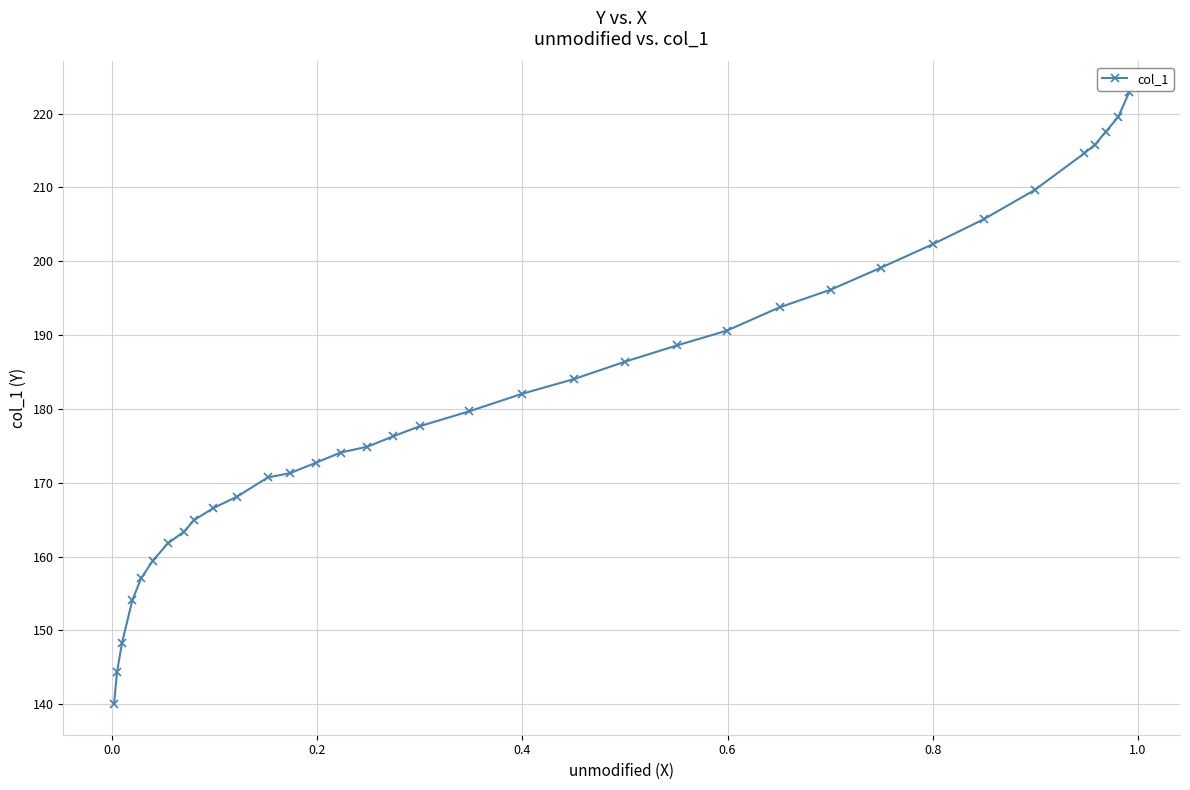

What is the value of the 29th point from the left?

205.7